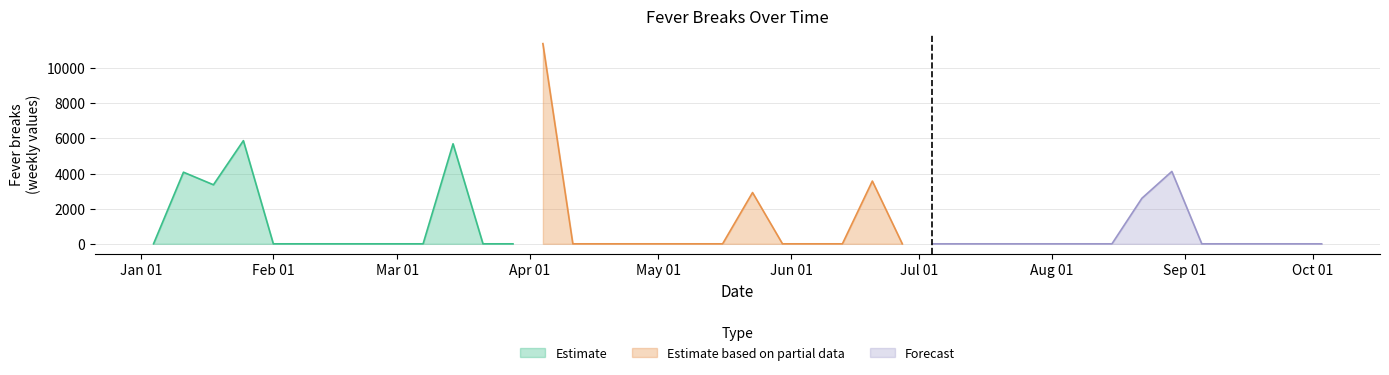

How many values exceed 0?

9